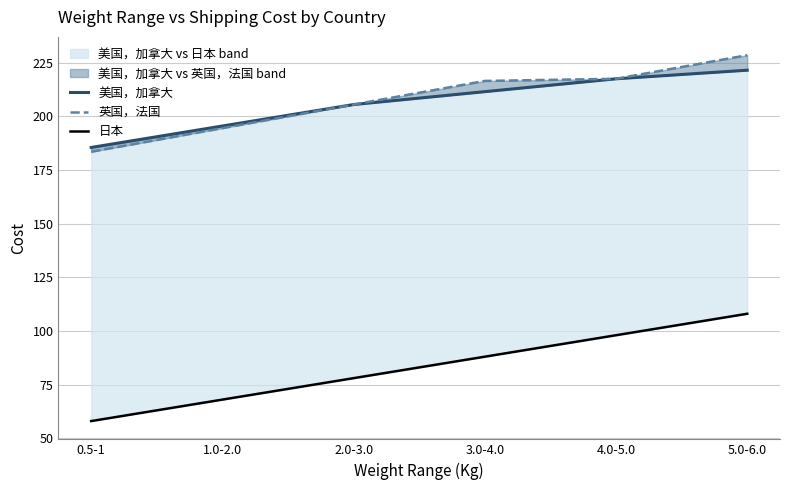

What is the minimum value shown in the chart?

58.0